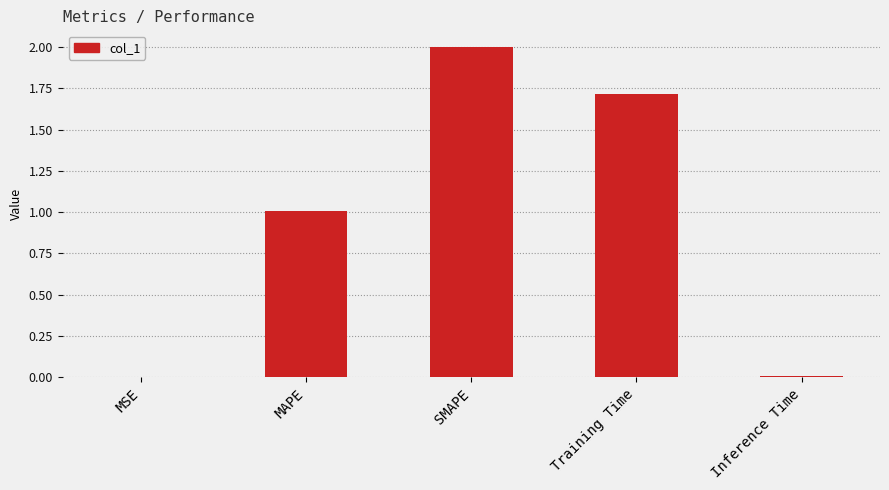

Which has a higher value, MSE or MAPE?

MAPE